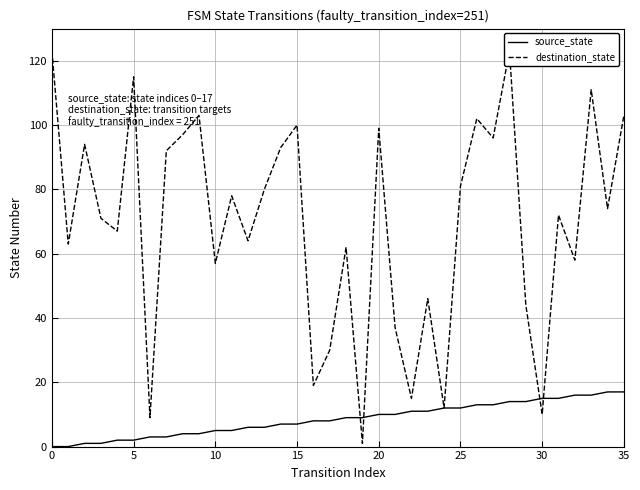

At how many categories does at least one series exceed 36?

29